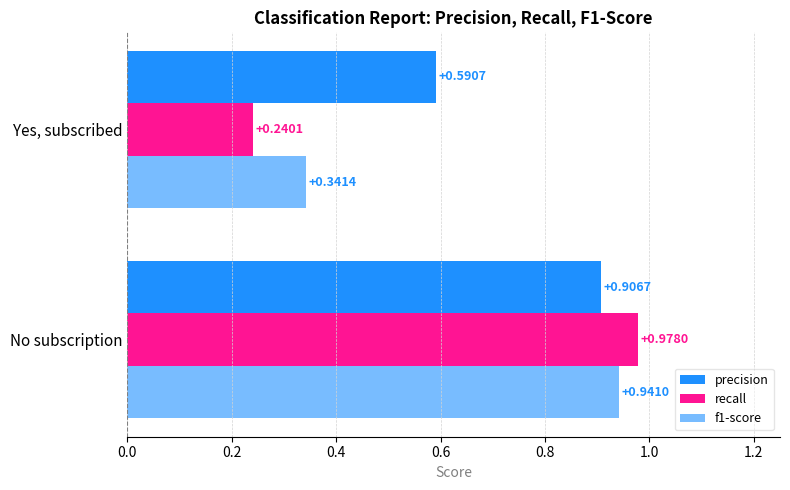

How many data points does each series have?

2